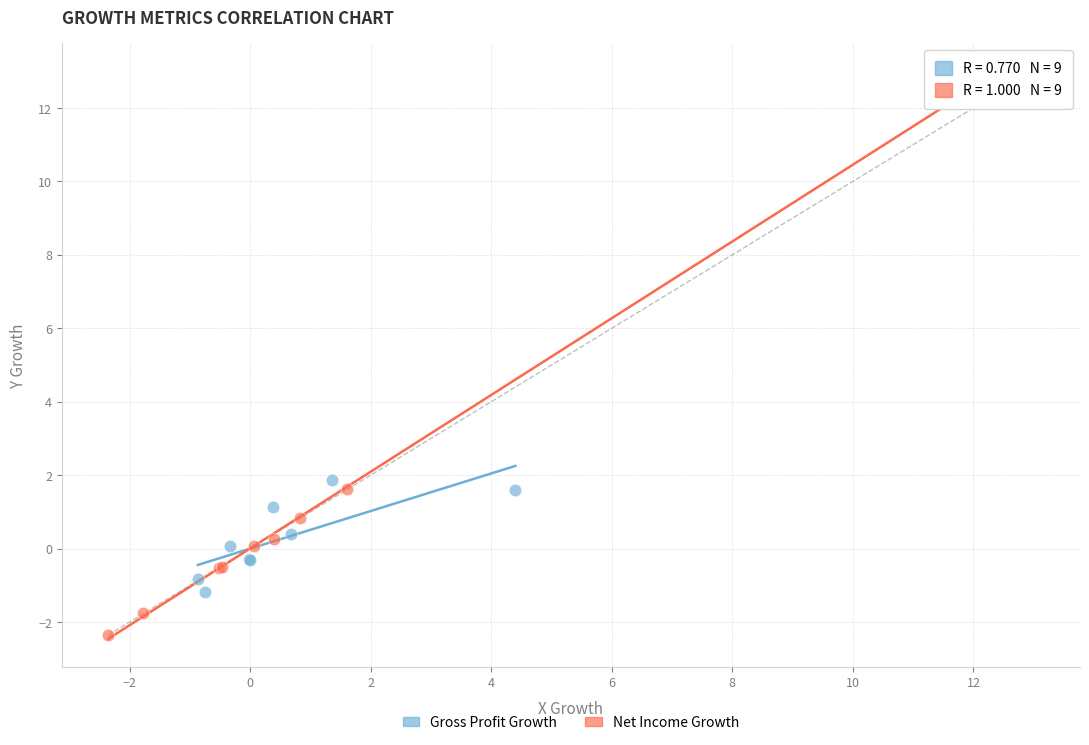

Which series reaches the maximum Y coordinate?

Net Income Growth